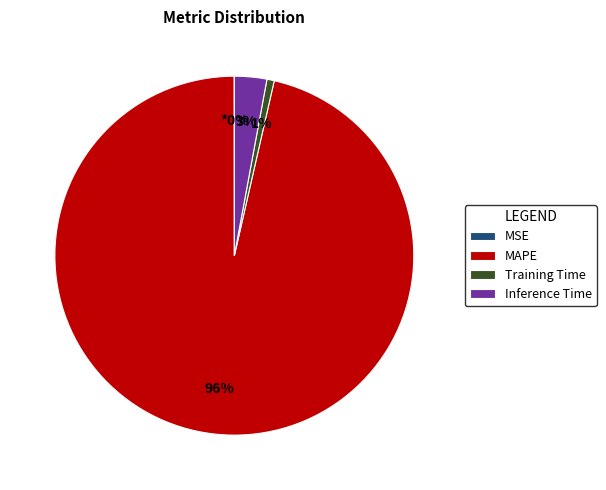

Which slice represents more than half of the pie?

MAPE